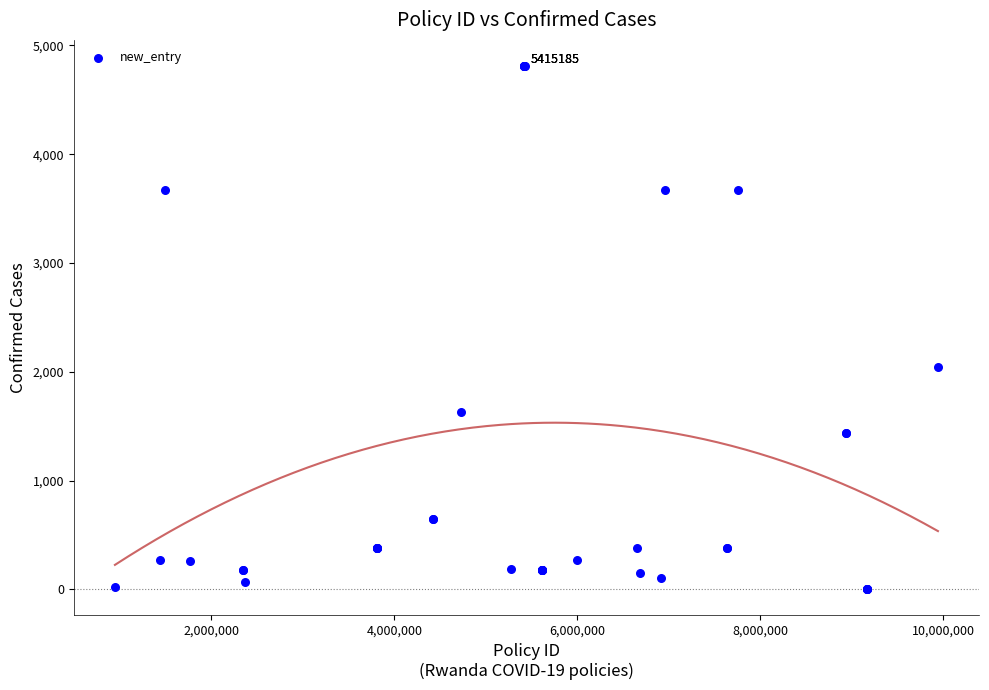

What Y value in the scatter plot is closest to 2408?

2042